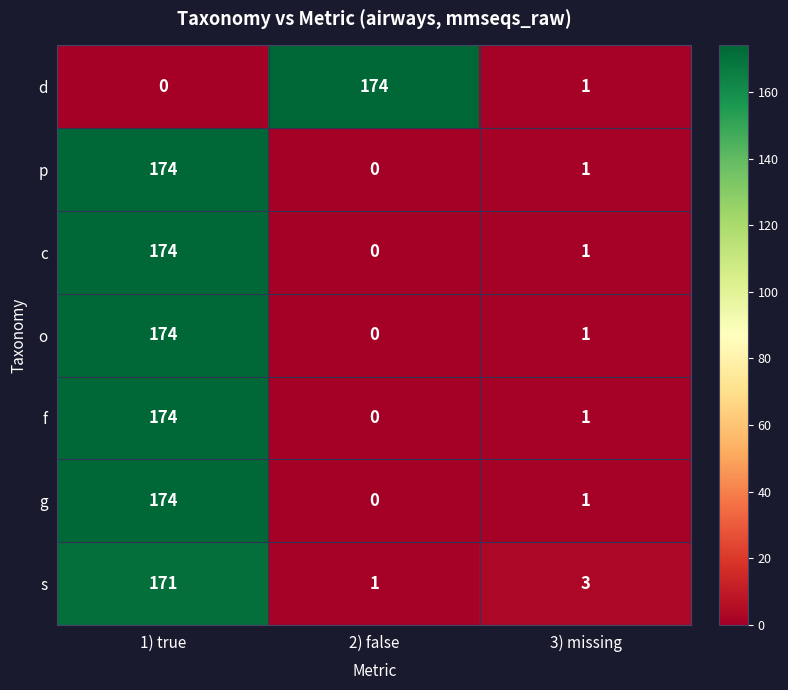

What is the spread (max minus min) of values at 1) true?

174